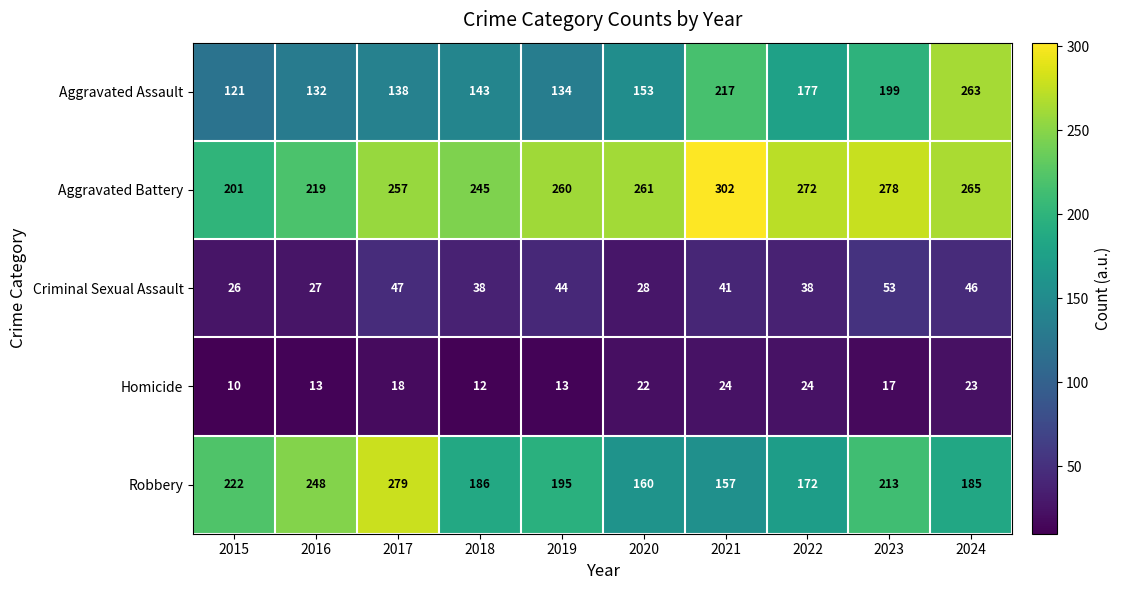

The Aggravated Battery series shows 388 at 2024. True or false?

False